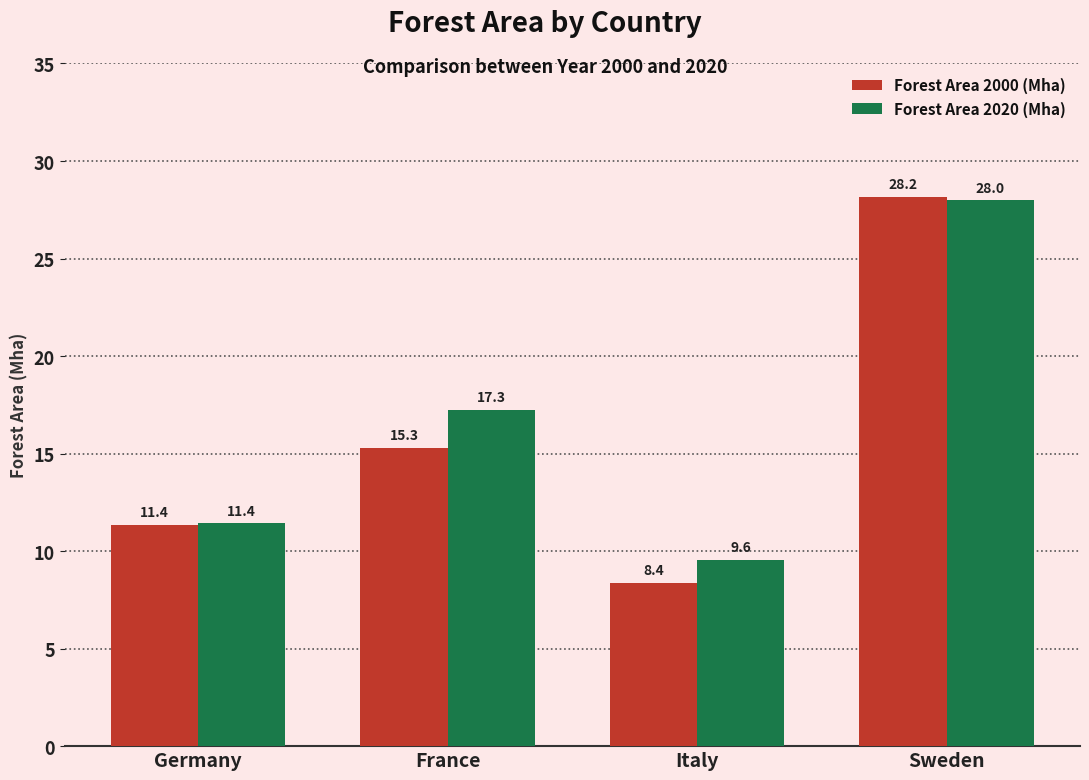

How many groups of bars are there?

4